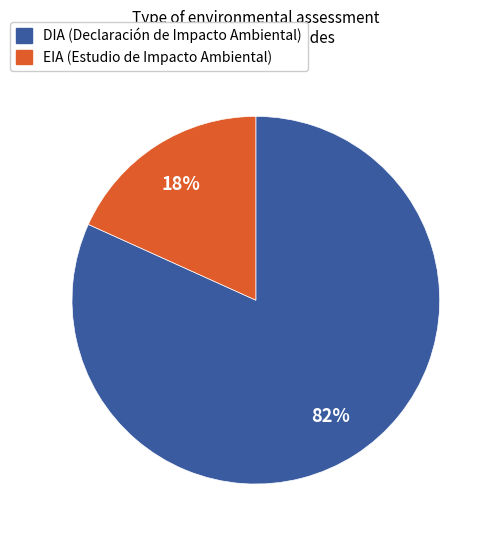

To the nearest percent, what portion does EIA represent?

18%